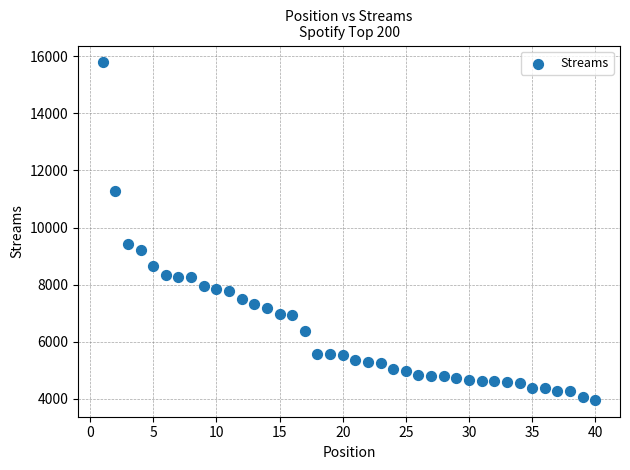

What Y value in the scatter plot is closest to 9874?

9423